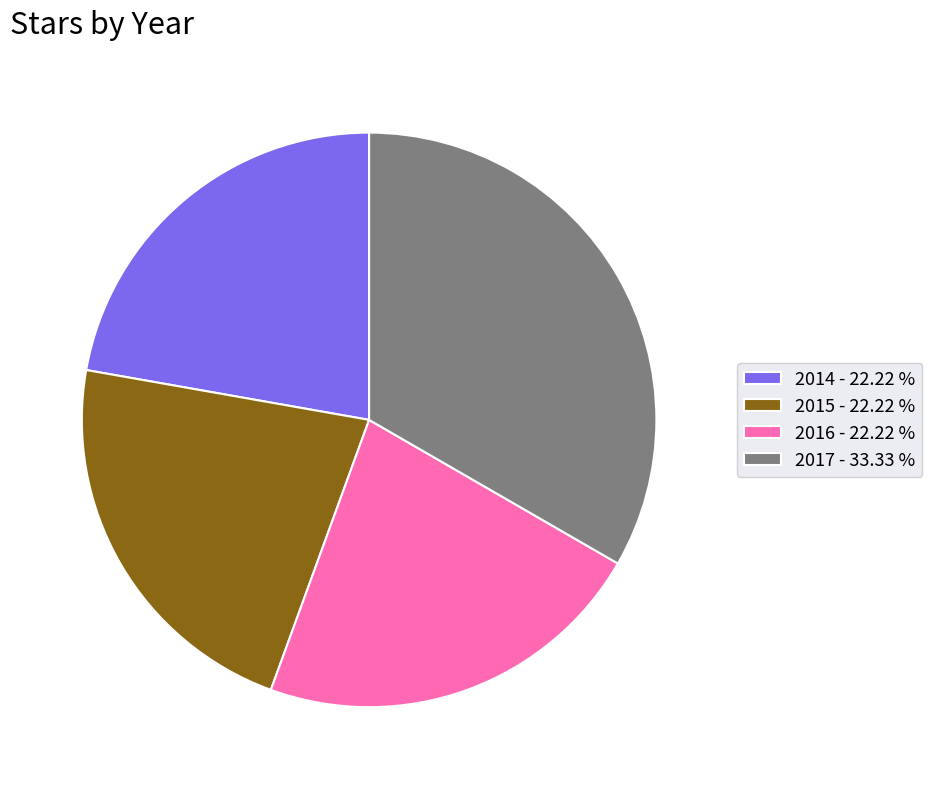

Is the sum of 2017 - 33.33 % and 2016 - 22.22 % greater than half?

Yes